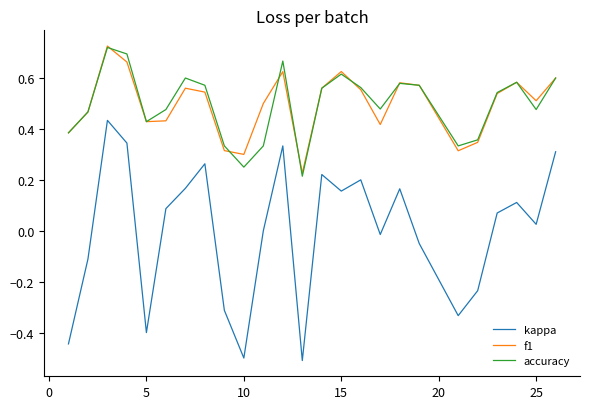

Which series has the largest range (max minus min)?

kappa